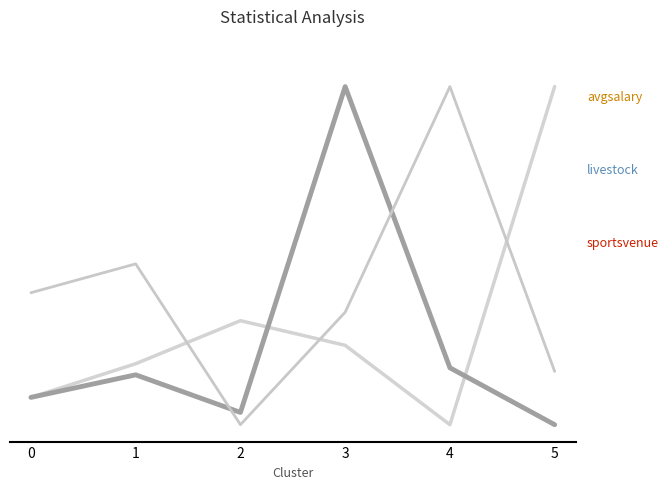

Is this an area chart (filled region under the line)?

No